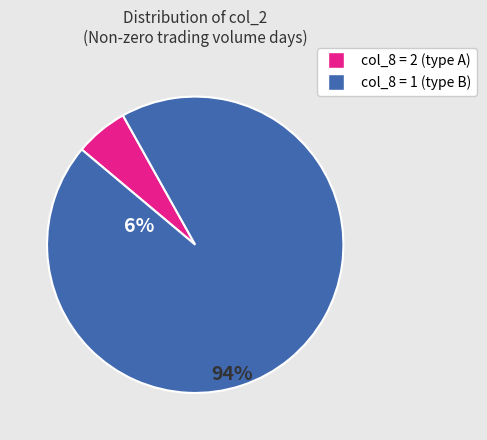

How many segments does this pie chart have?

2